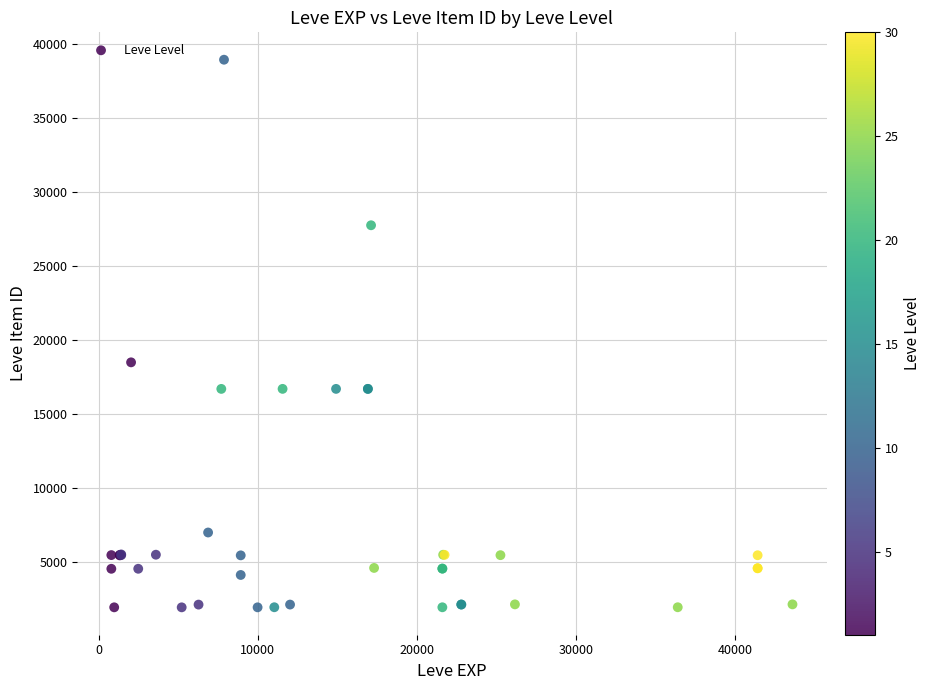

What Y value in the scatter plot is closest to 20457?

18511